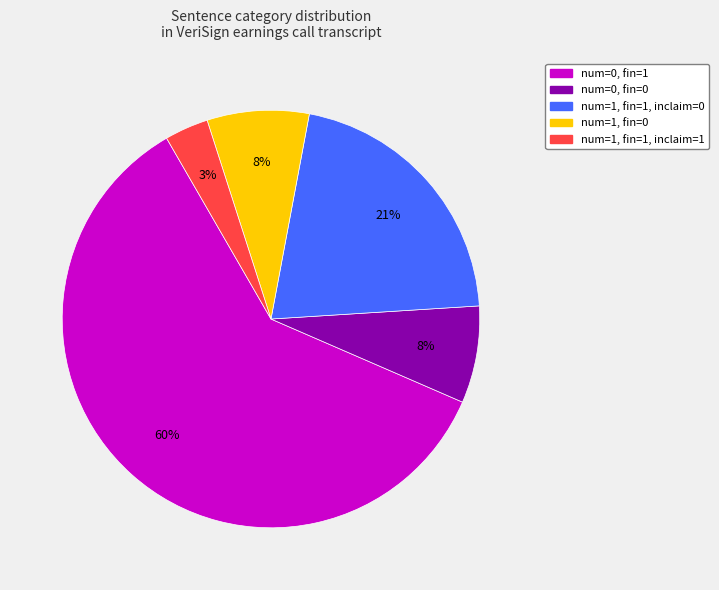

Does any single category account for the majority?

Yes